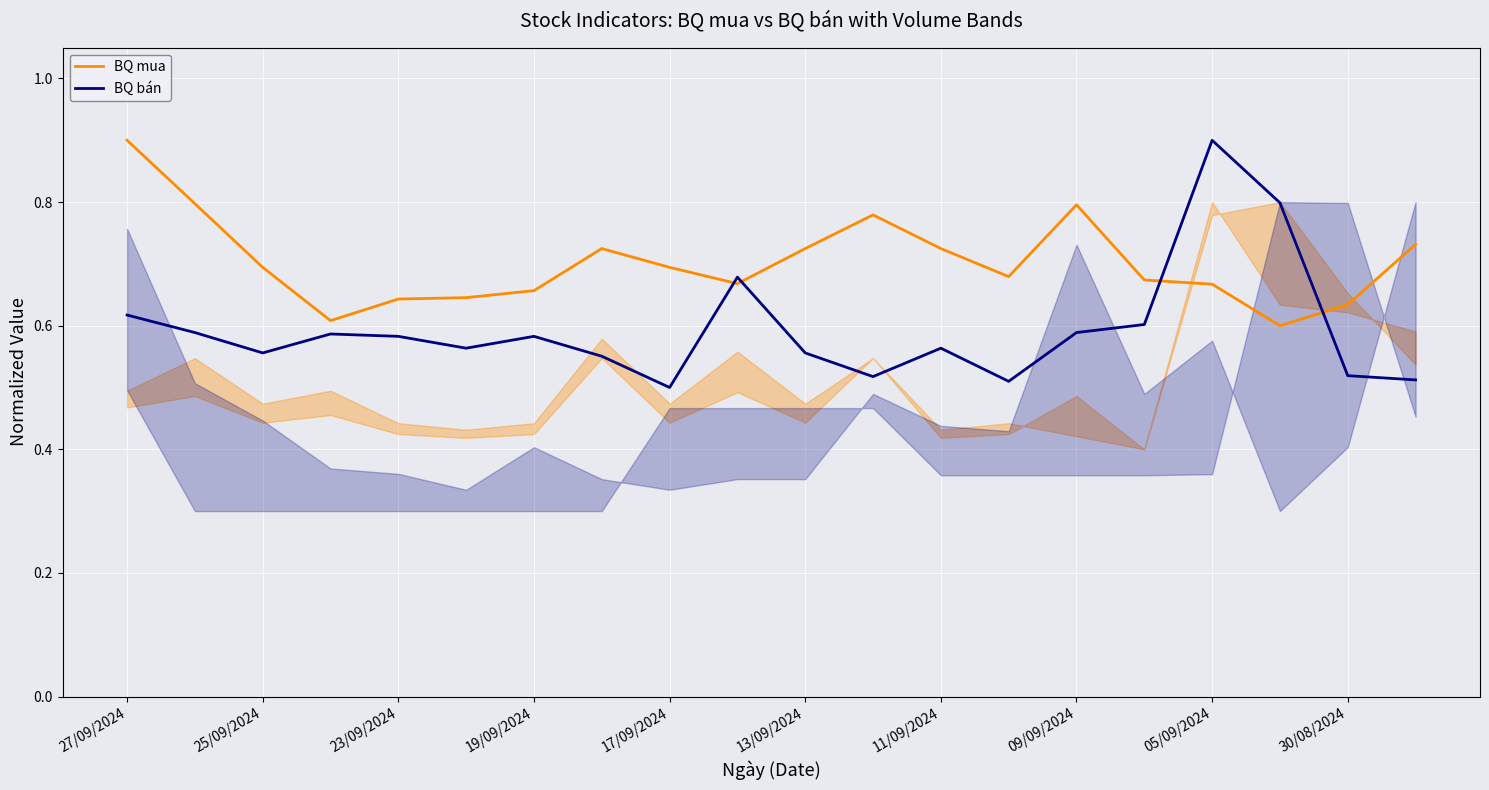

The value of BQ bán at 27/09/2024 is 1.1. True or false?

False